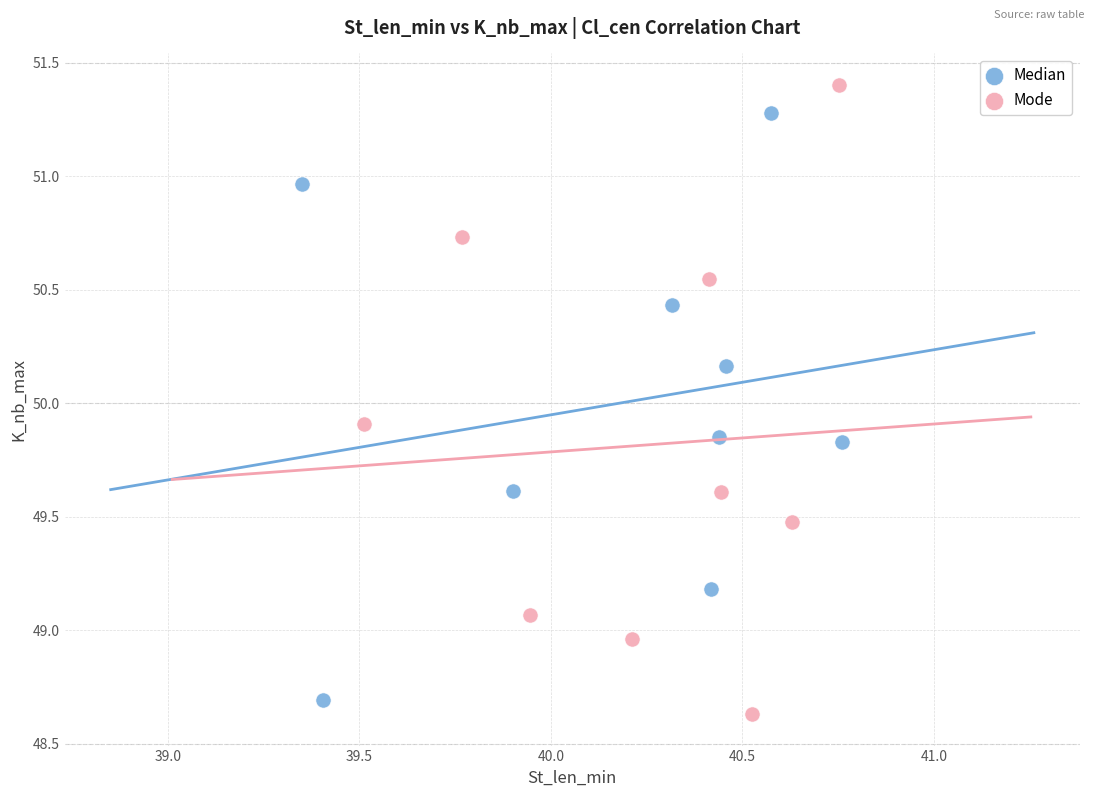

Which series contains the highest Y value?

Mode